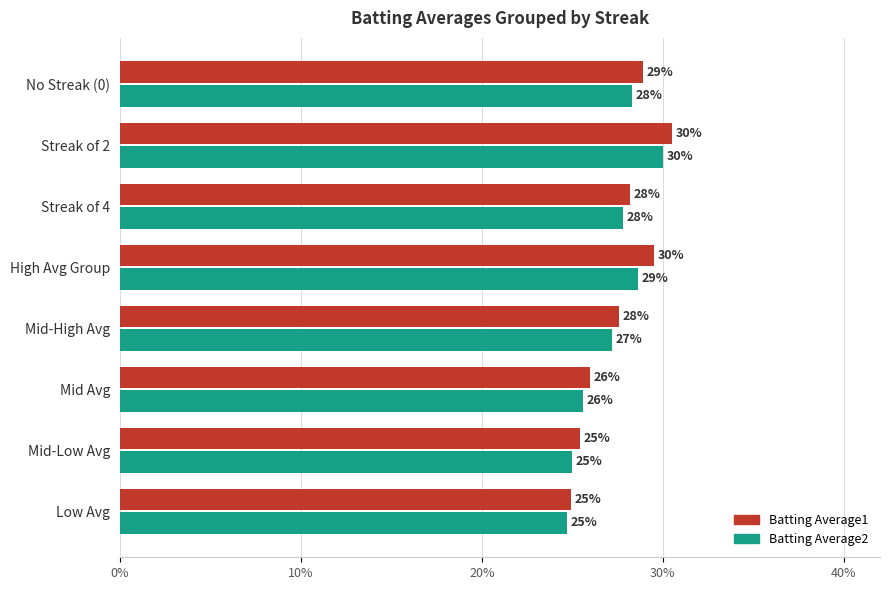

What is the difference between the maximum and second lowest values in the Batting Average1 series?

0.1